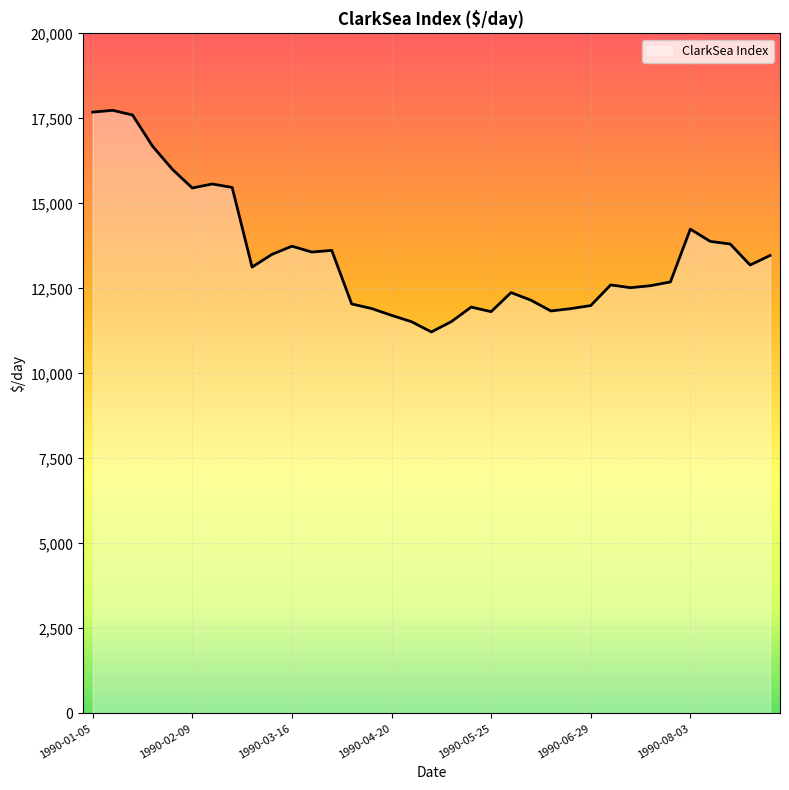

Does the chart have visible grid lines?

Yes